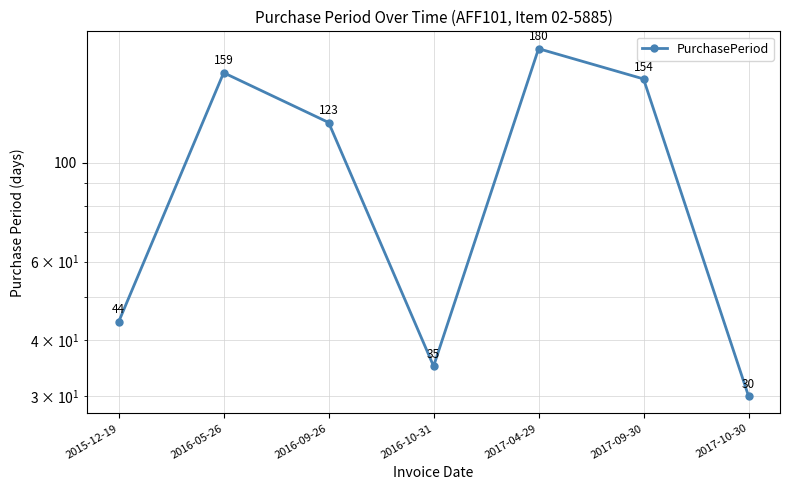

Read the value at 2016-09-26.

123